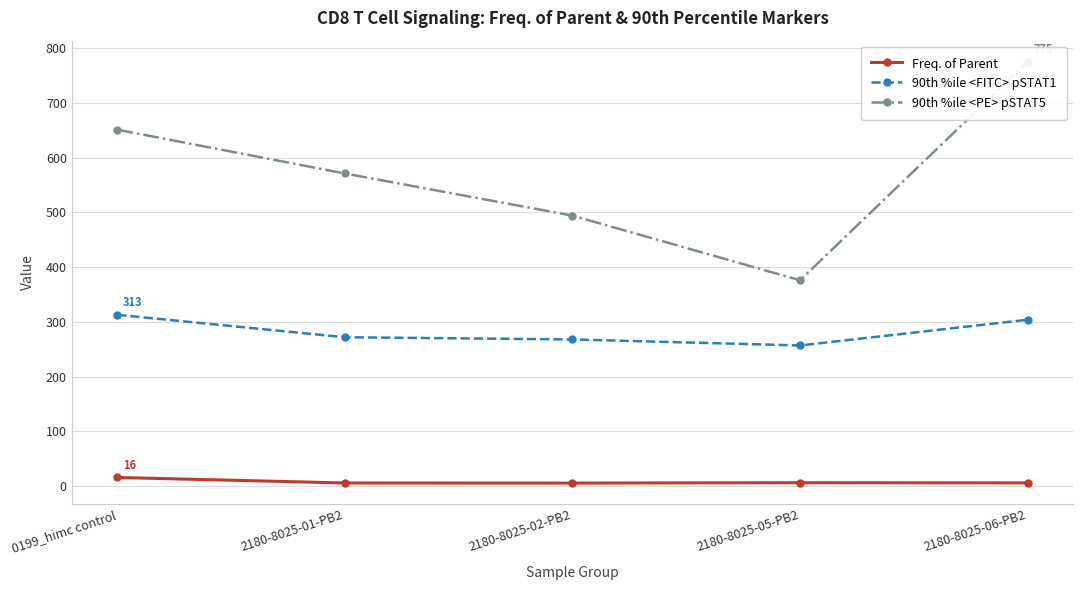

List the series in order of their overall mean, lowest first.

Freq. of Parent, 90th %ile <FITC> pSTAT1, 90th %ile <PE> pSTAT5